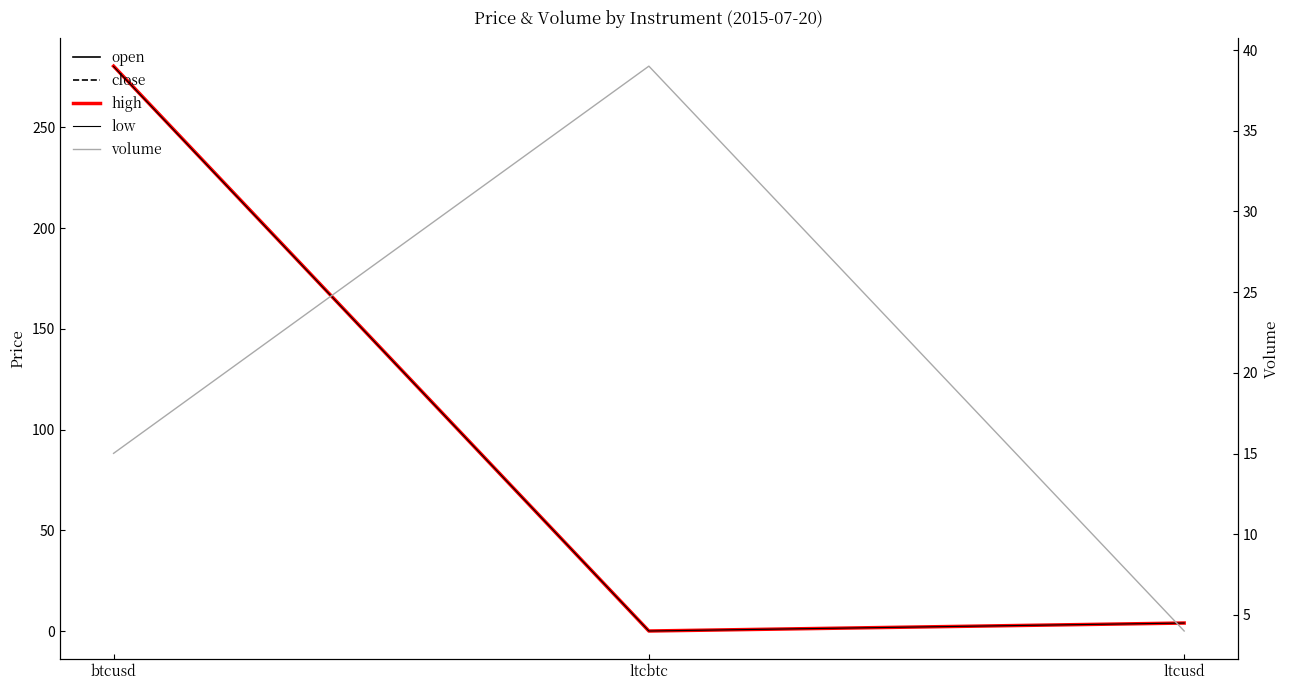

What is the difference between the low values at btcusd and ltcusd?

276.2